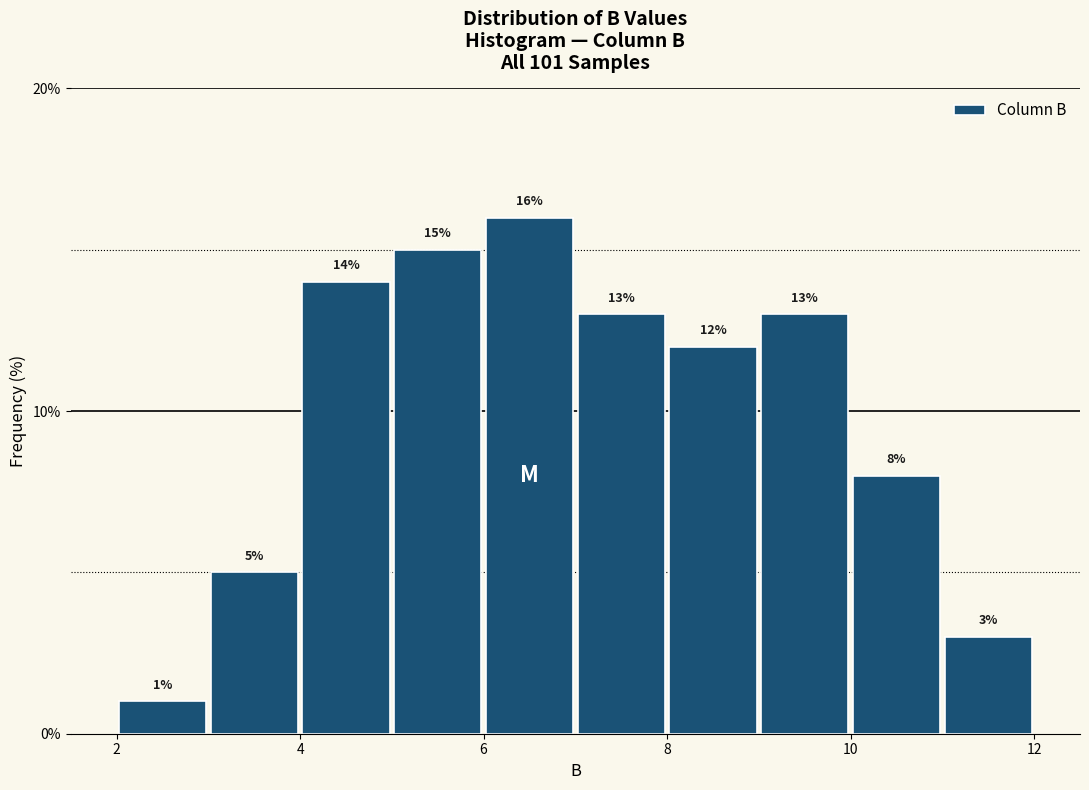

Which range on the x-axis has the tallest bar?

6 to 7